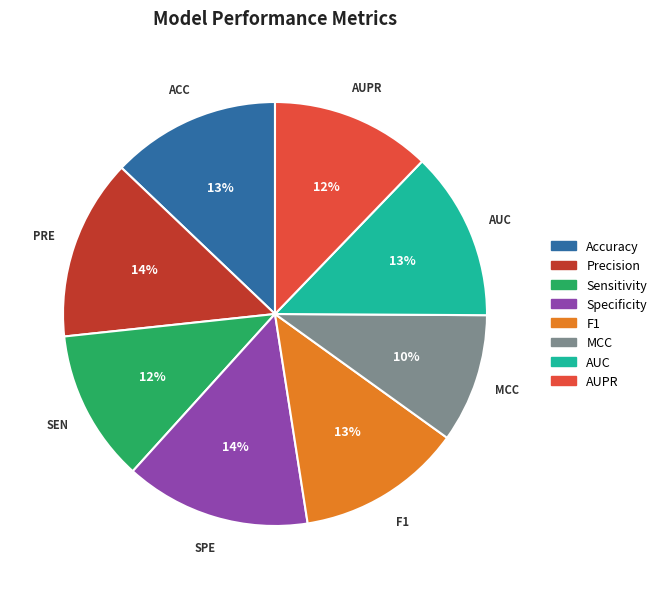

Combined, do F1 and Accuracy account for over 50%?

No